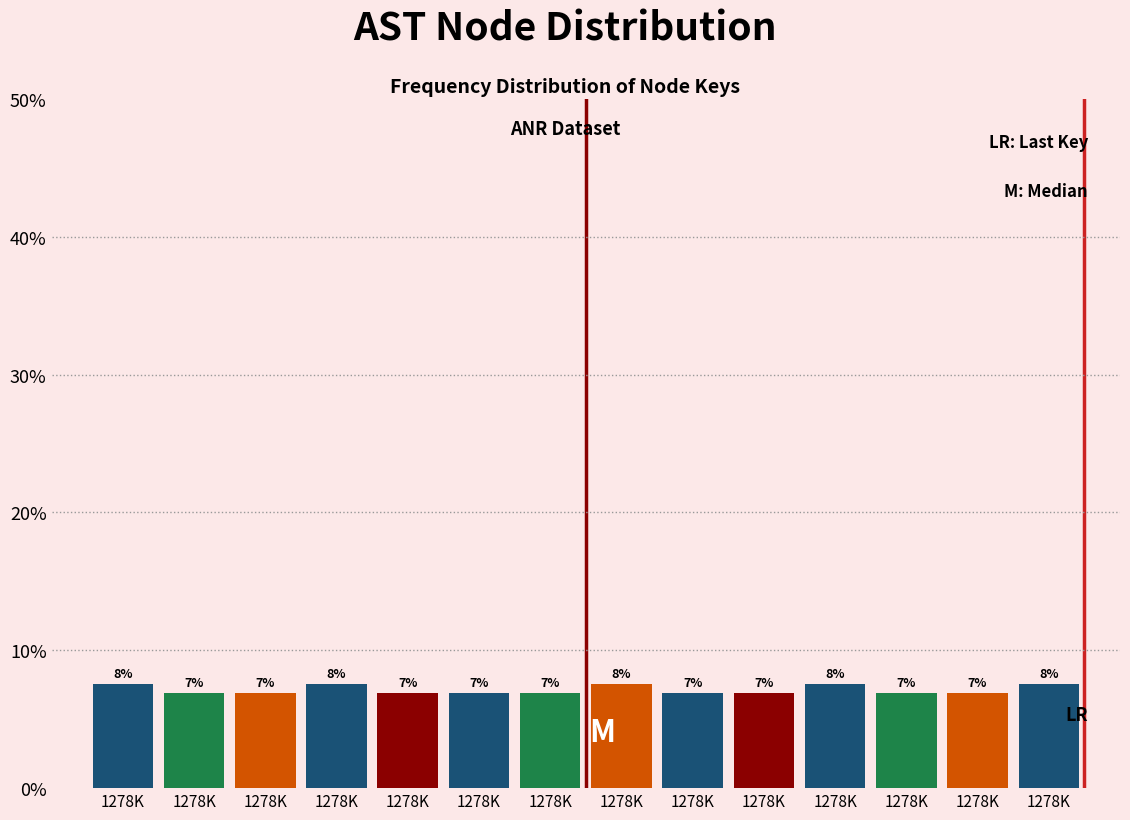

How many bars are there in total?

14